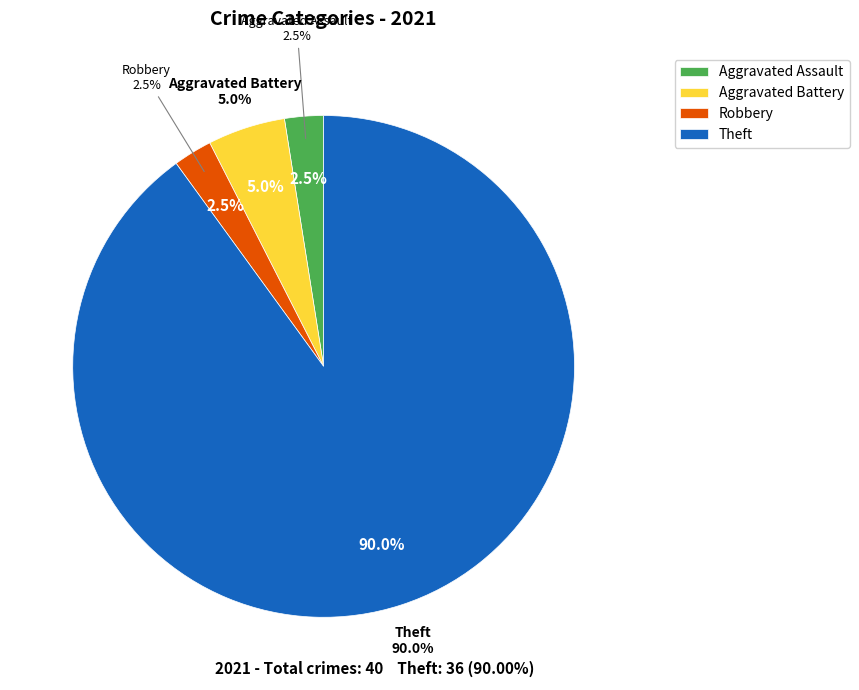

Count the number of slices in the pie.

4